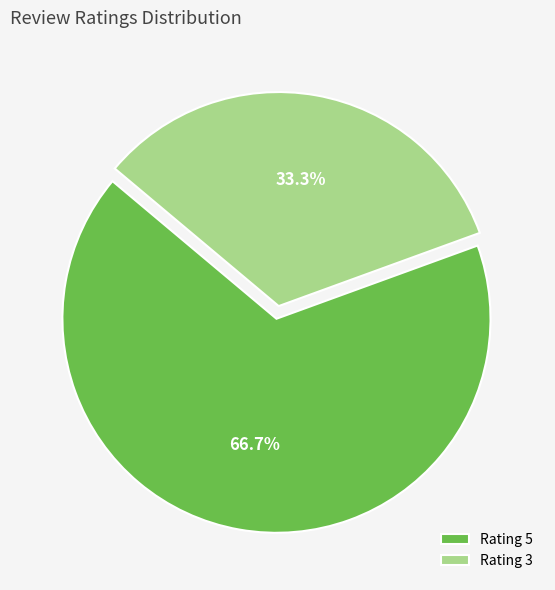

Count the number of slices in the pie.

2